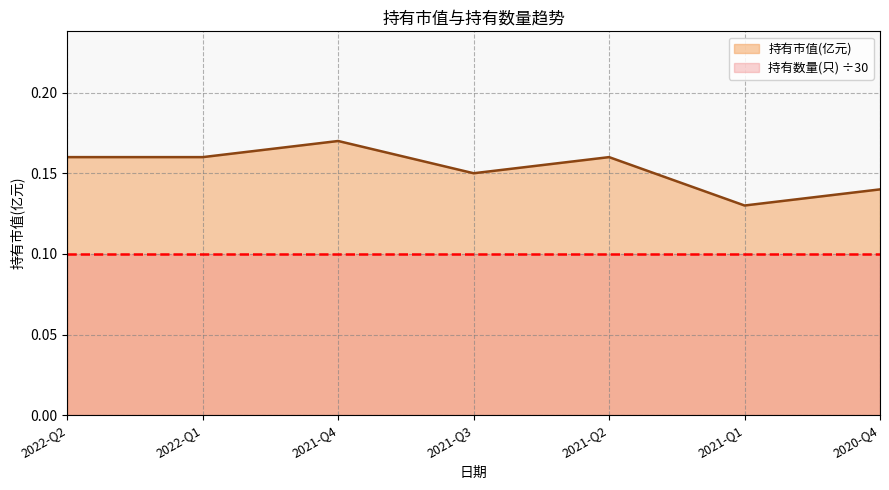

List the labels in order of value, largest first.

2021-Q4, 2022-Q2, 2022-Q1, 2021-Q2, 2021-Q3, 2020-Q4, 2021-Q1